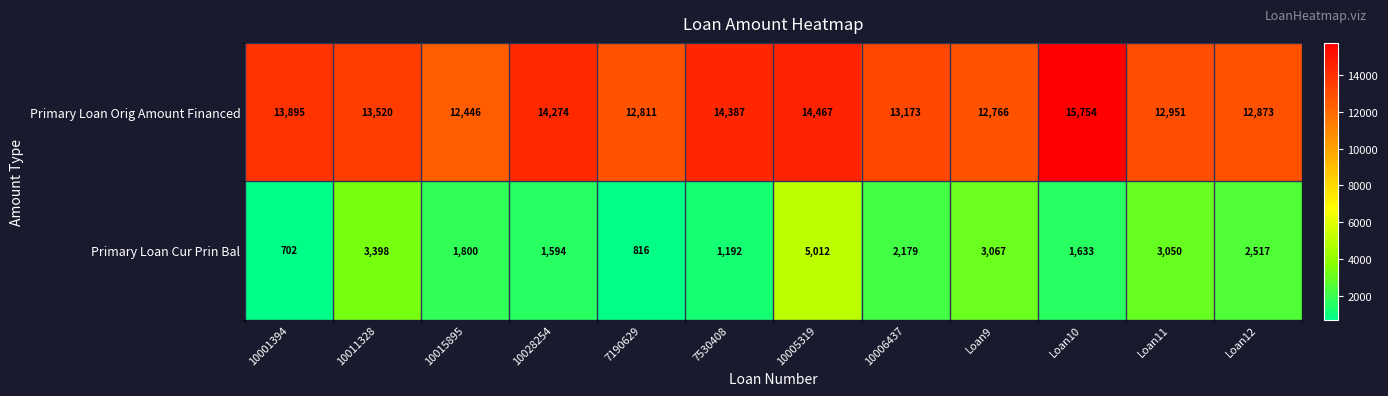

What is the difference between the maximum and minimum values in the Primary Loan Orig Amount Financed series?

3308